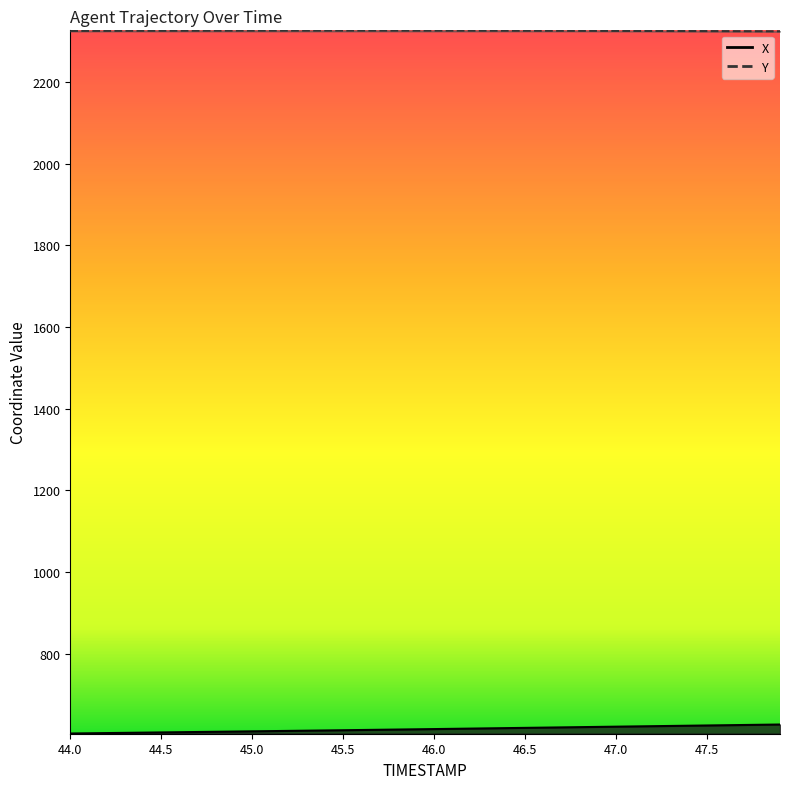

Which series has the widest spread of values?

X